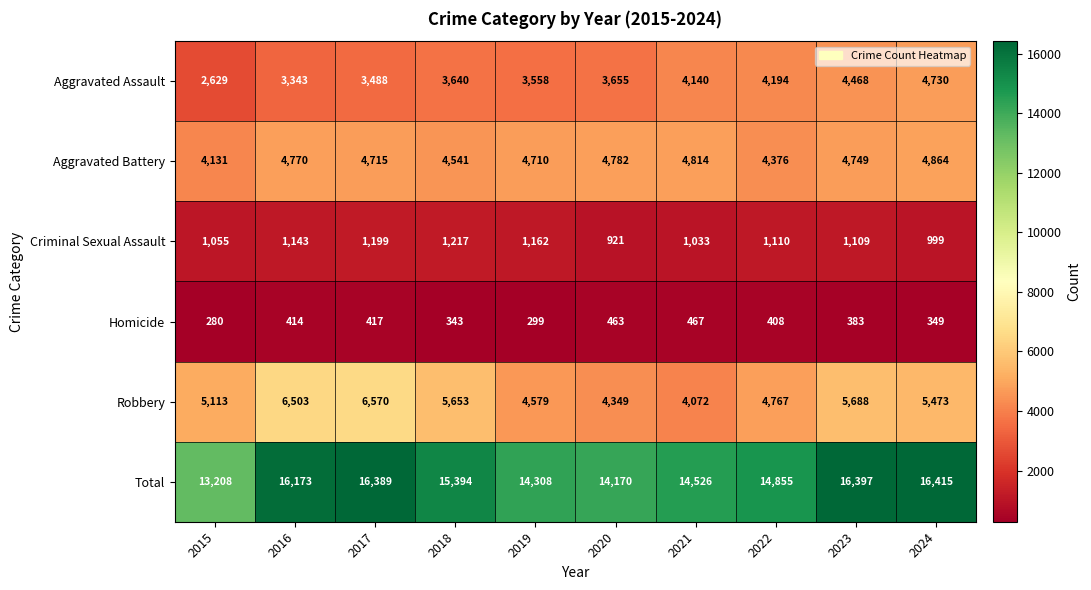

Count the number of data series in this chart.

6